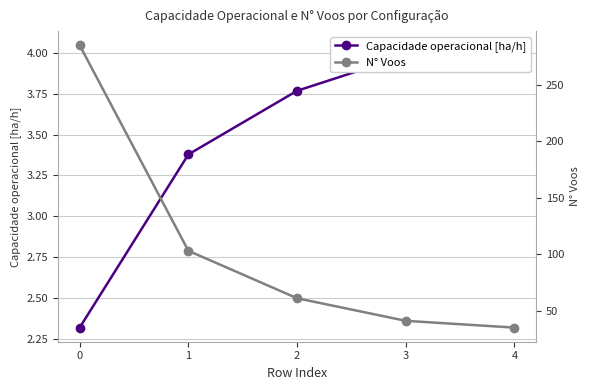

The value of Capacidade operacional [ha/h] at 1 is 3.4. True or false?

True